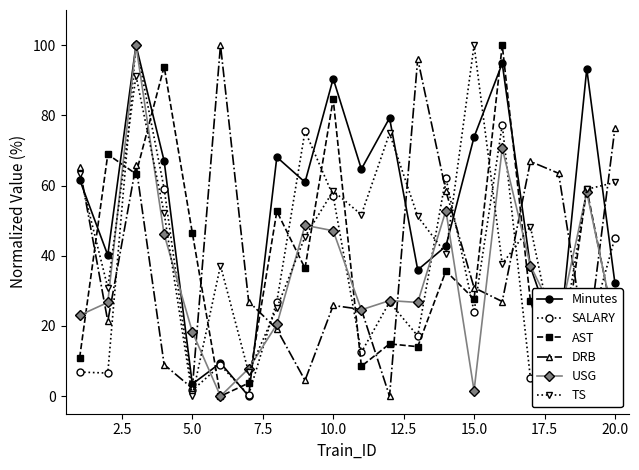

Which category has the lowest value in the TS series?

5.0